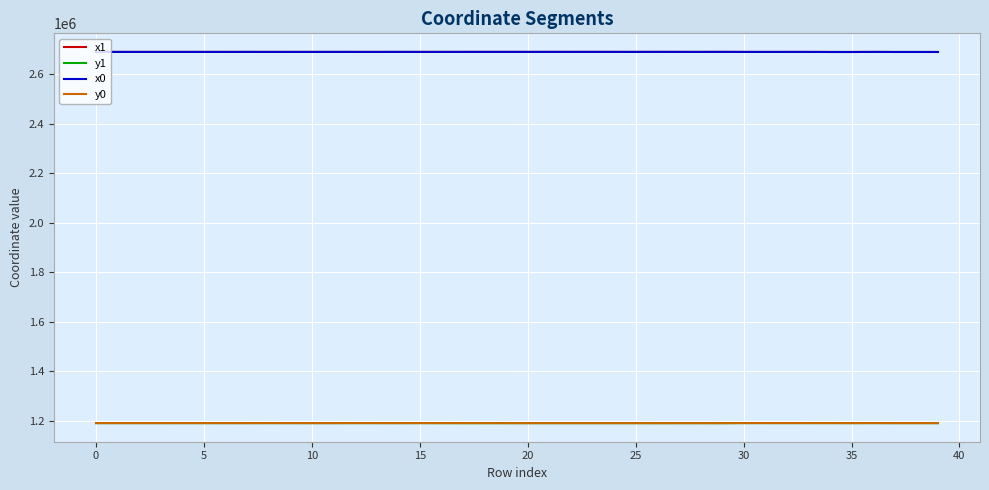

True or false: y1 and x1 cross at least once.

False